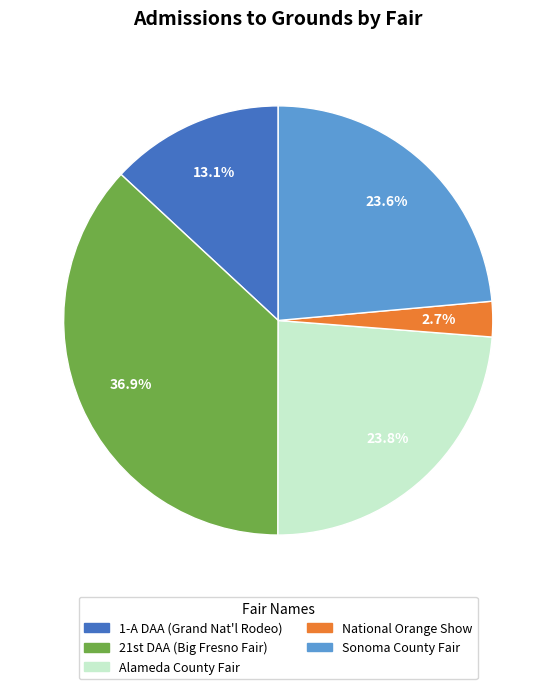

Does any single category account for the majority?

No